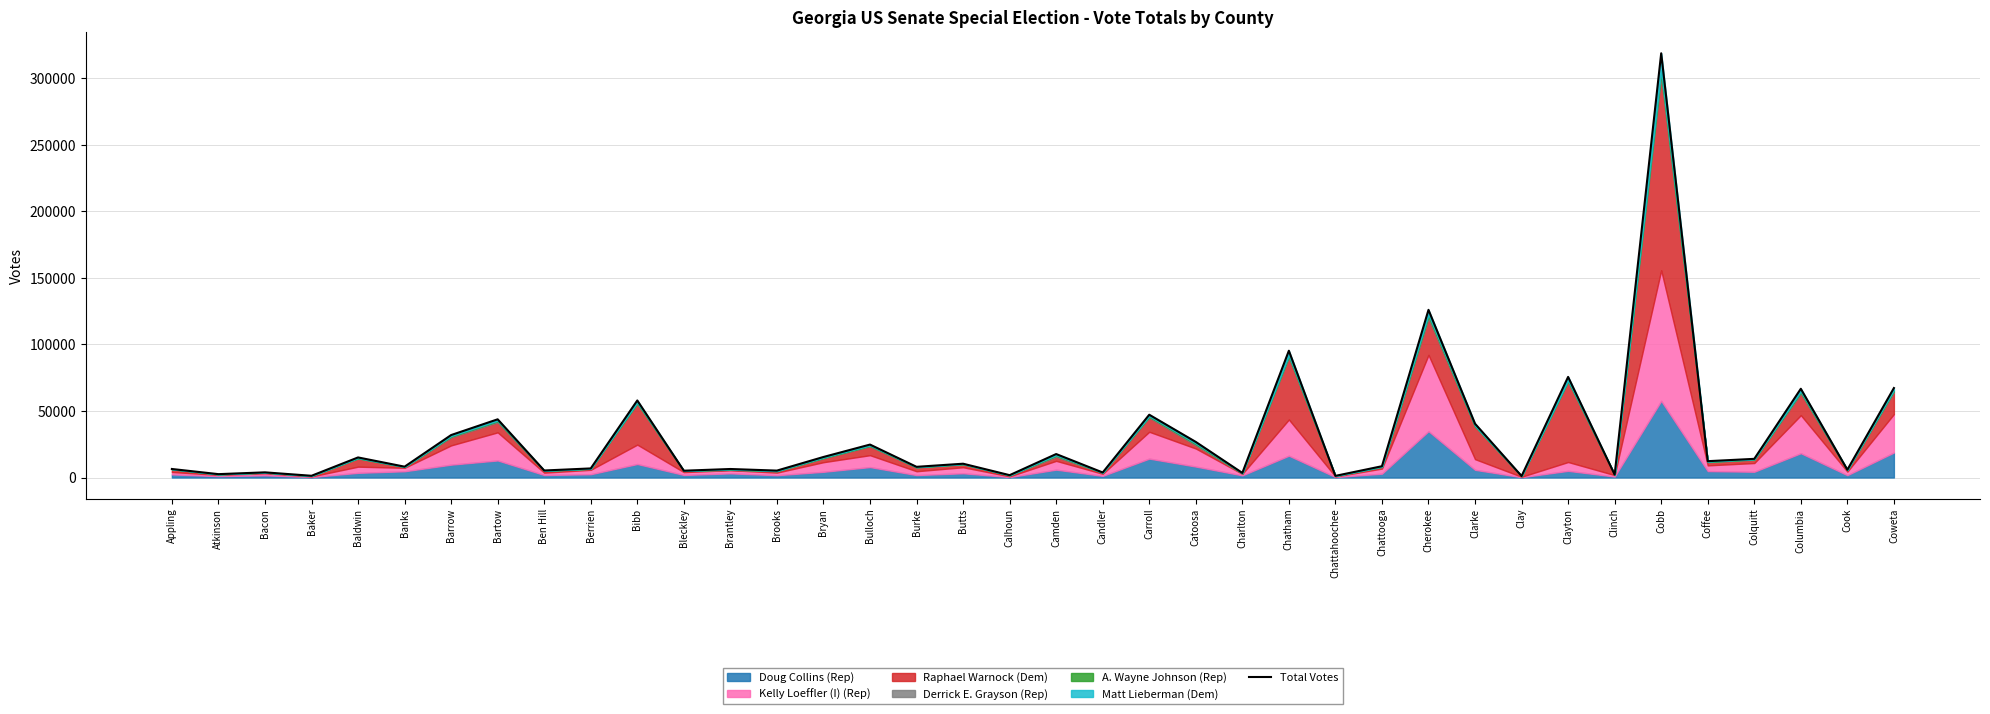

Where does the data first go above 10373?

Baldwin